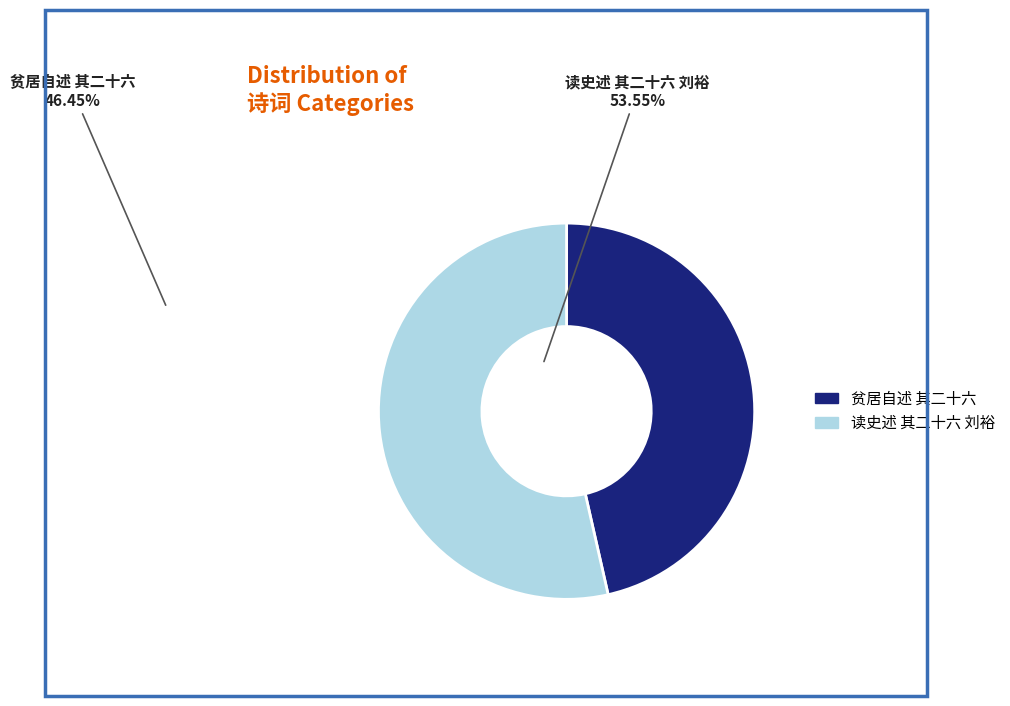

Which category accounts for the majority?

读史述 其二十六 刘裕